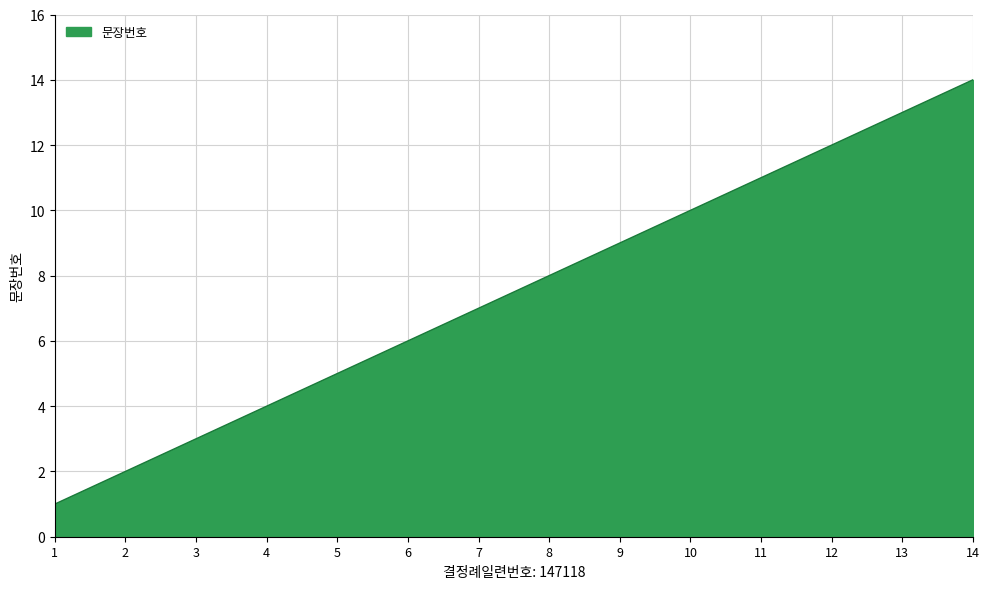

What is the sum of all values?

105